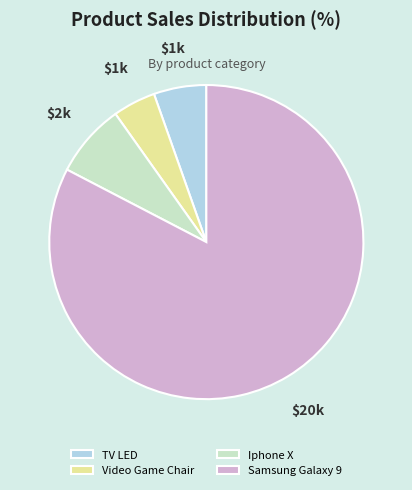

Do TV LED and Samsung Galaxy 9 together represent more than half of the pie?

Yes